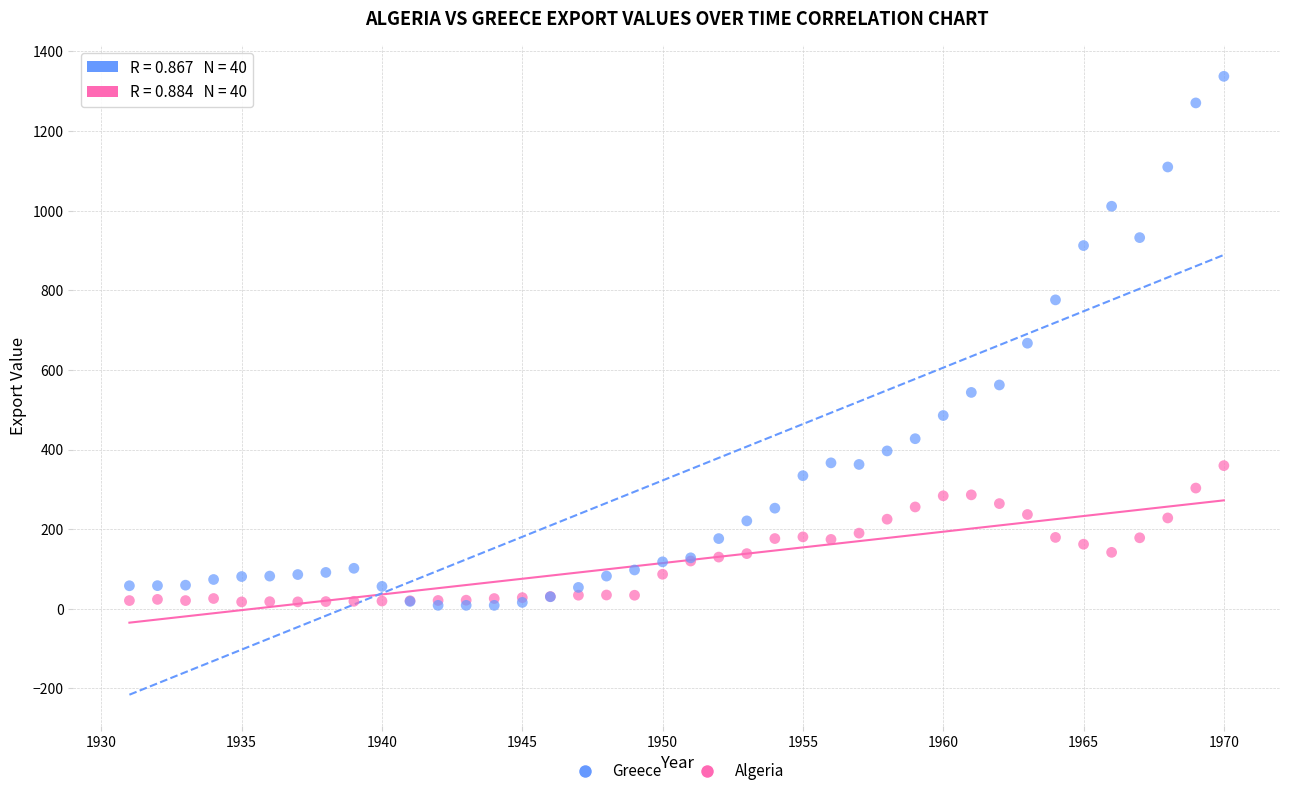

Which series has the widest spread of Y values?

Greece